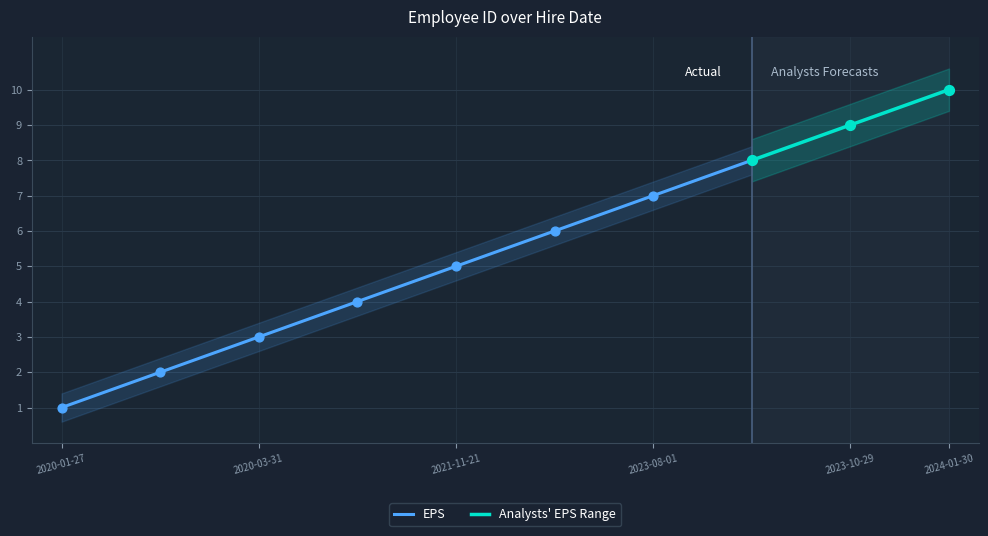

Approximately how many times larger is the value at 2023-10-29 compared to 2020-12-13?

2.2